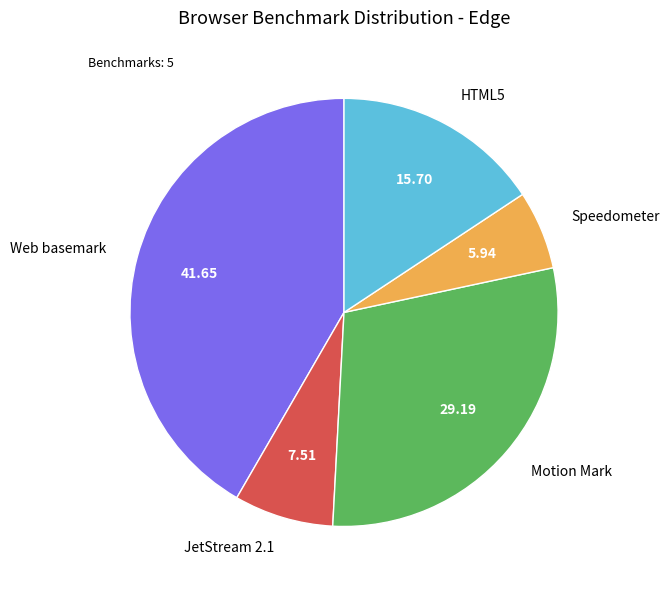

Which category has the biggest portion of the pie?

Web basemark